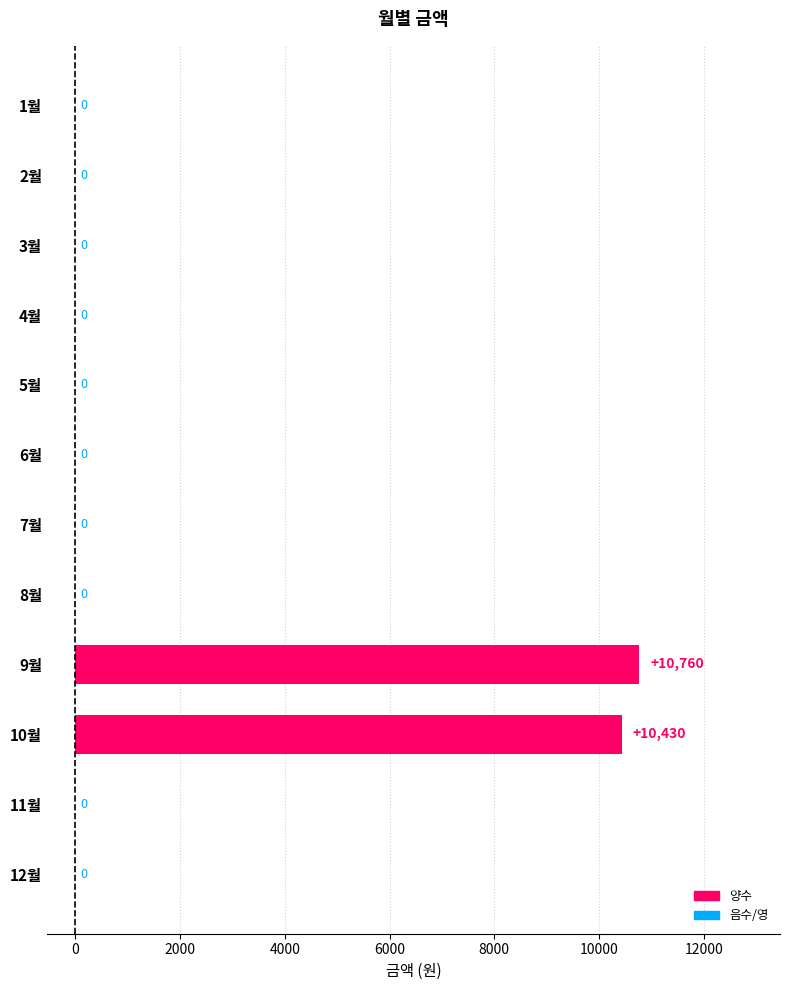

How many categories are shown in the chart?

12